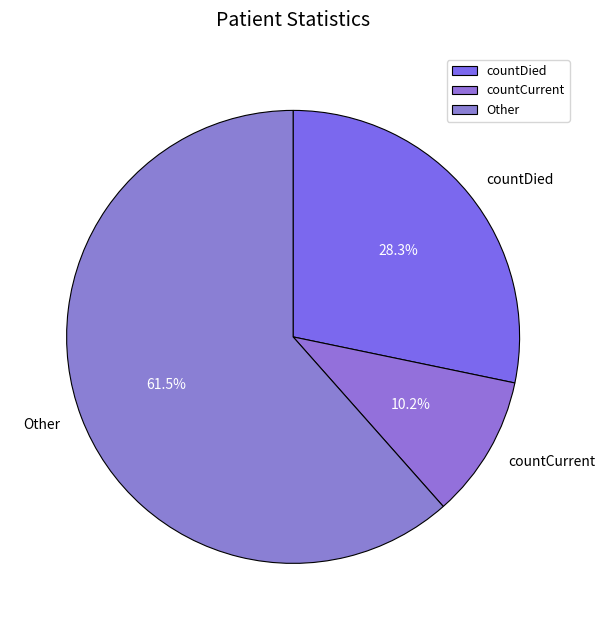

Which has a higher value, countDied or Other?

Other